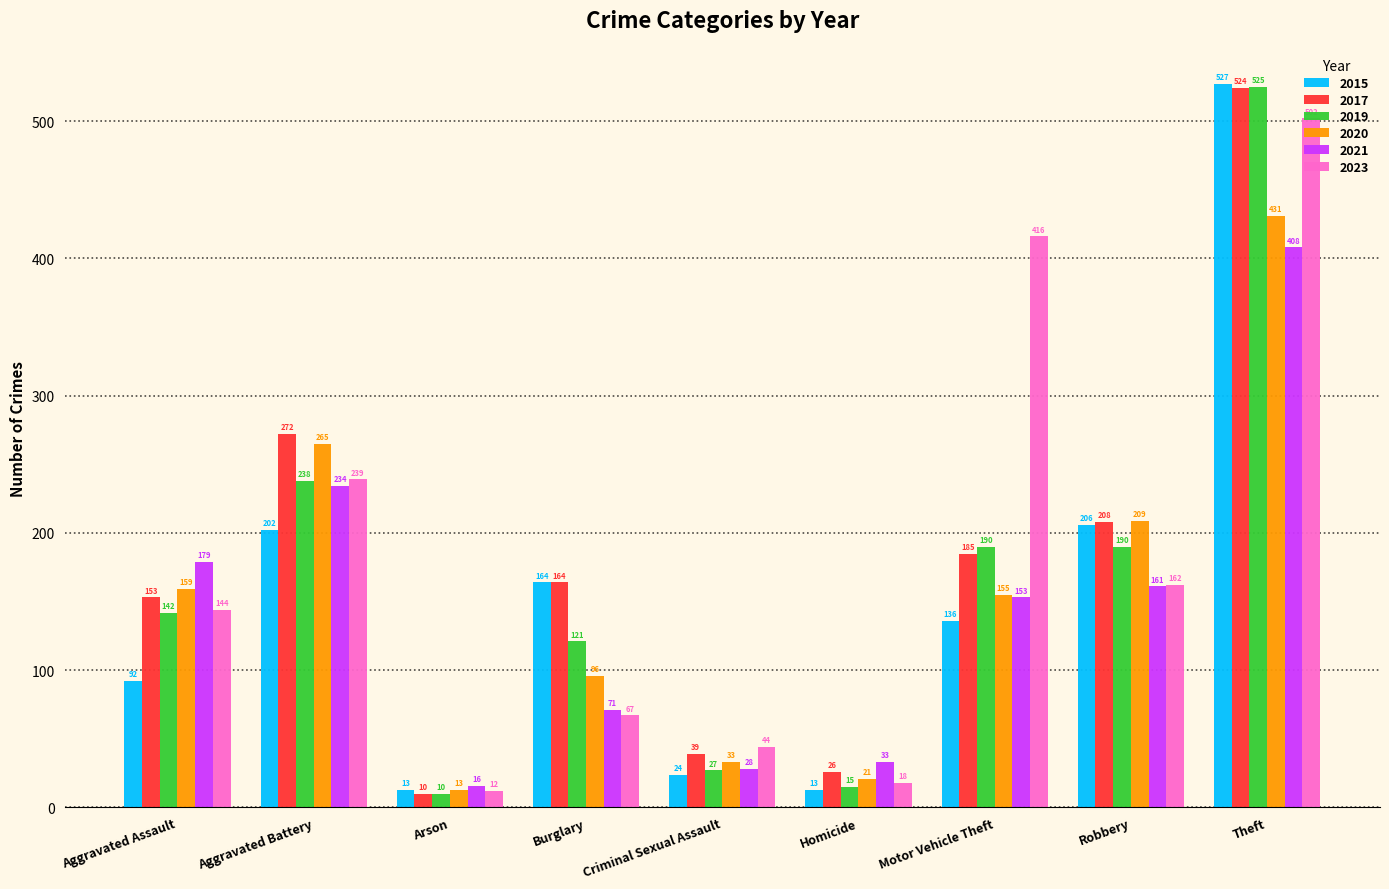

At Robbery, list the series in order from smallest to largest.

2021, 2023, 2019, 2015, 2017, 2020